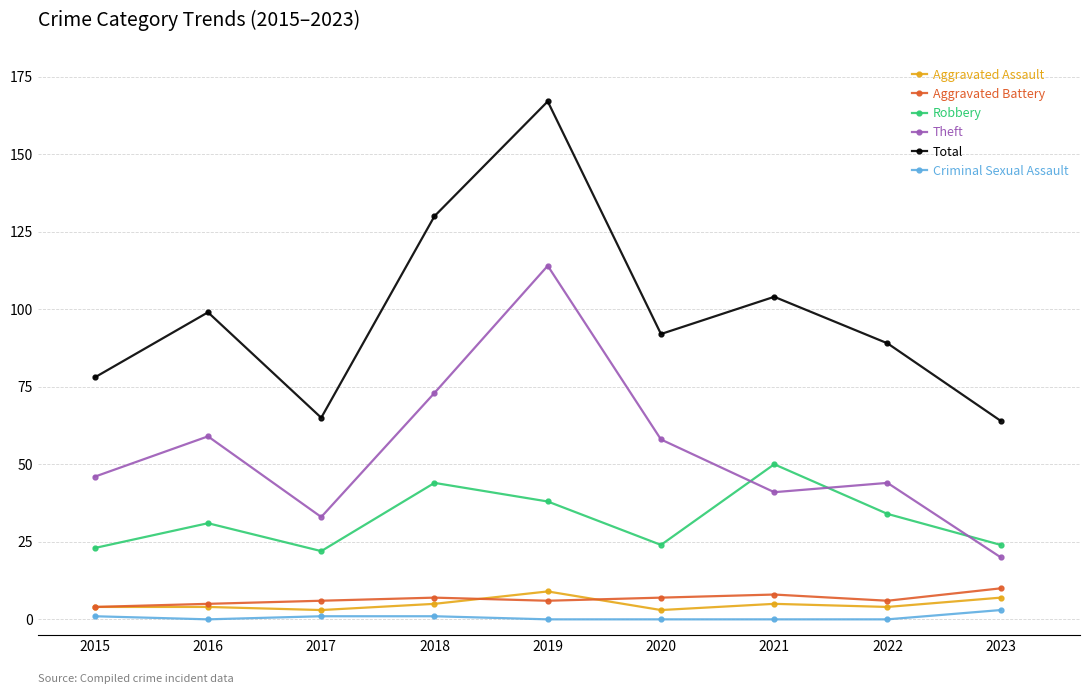

What is the difference between the second highest and second lowest values in the Total series?

65